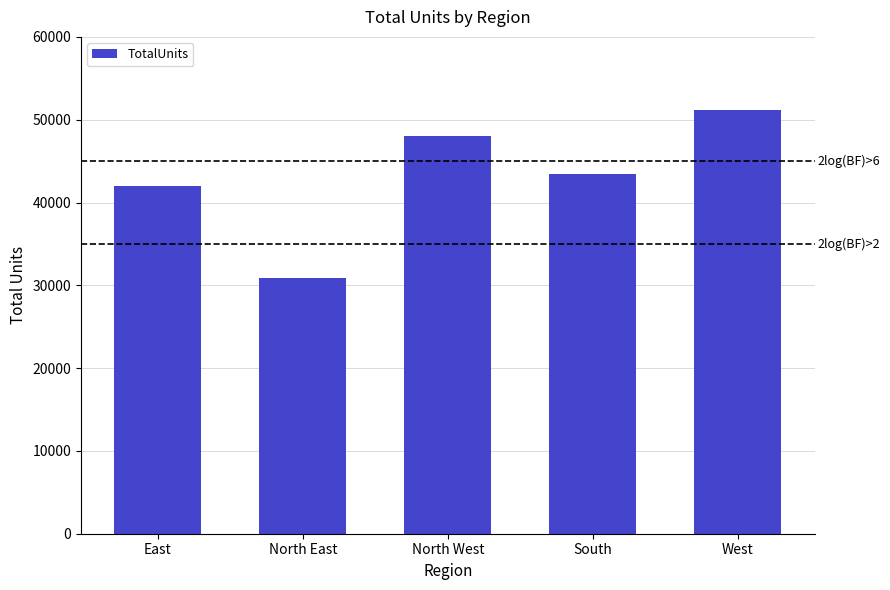

List the labels in order of value, smallest first.

North East, East, South, North West, West